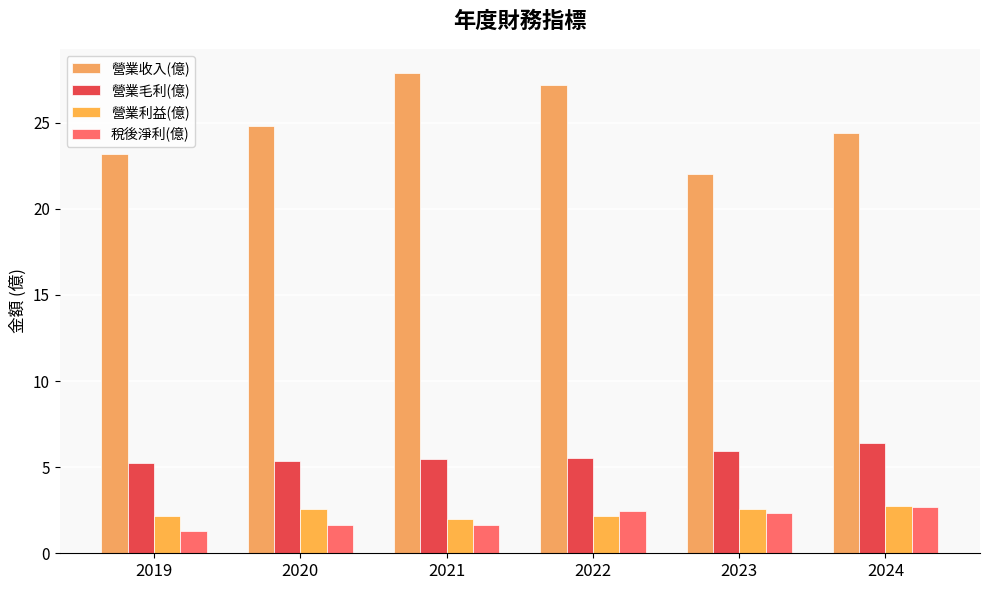

How many values in the 營業利益(億) series exceed 2?

5